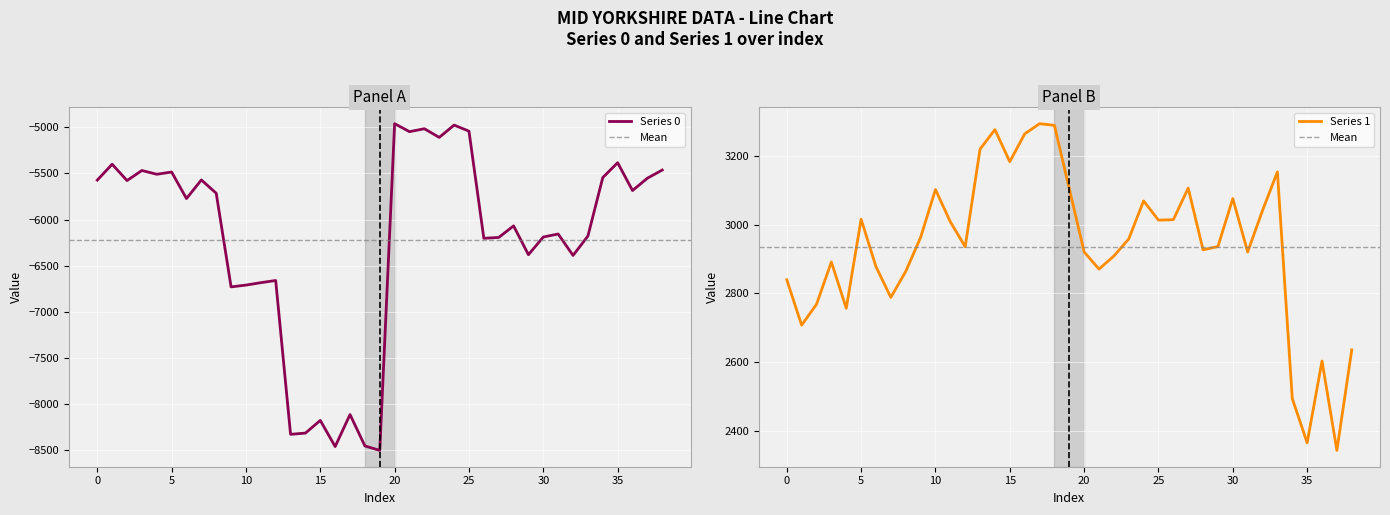

List the labels in order of 1 value, largest first.

17, 18, 14, 16, 13, 15, 33, 27, 19, 10, 30, 24, 32, 5, 26, 25, 11, 9, 23, 29, 12, 28, 20, 31, 22, 3, 6, 21, 8, 0, 7, 2, 4, 1, 38, 36, 34, 35, 37